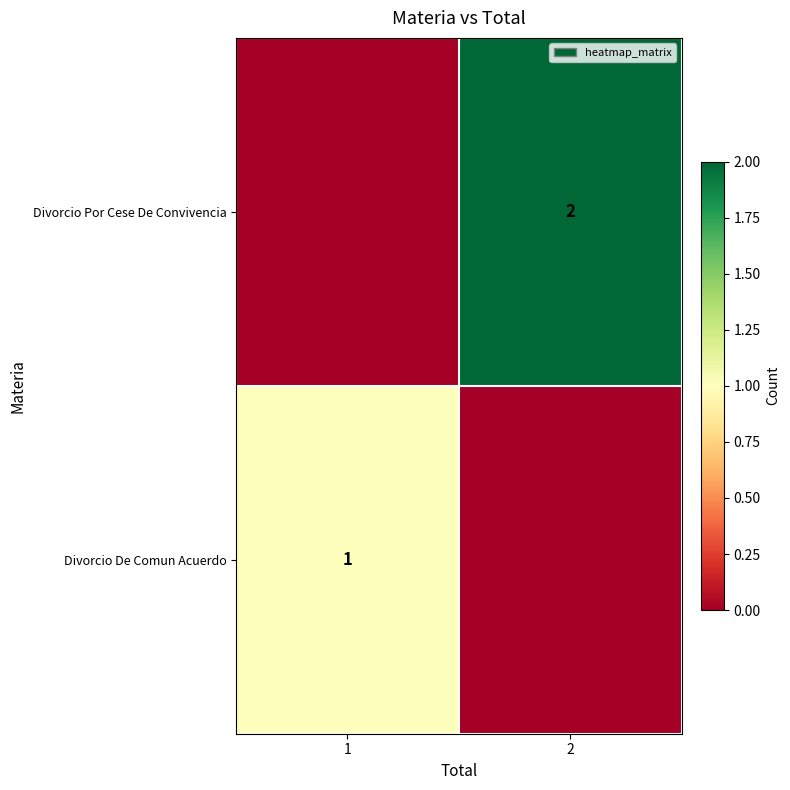

Is it true that Divorcio De Comun Acuerdo equals 1 at 1?

True